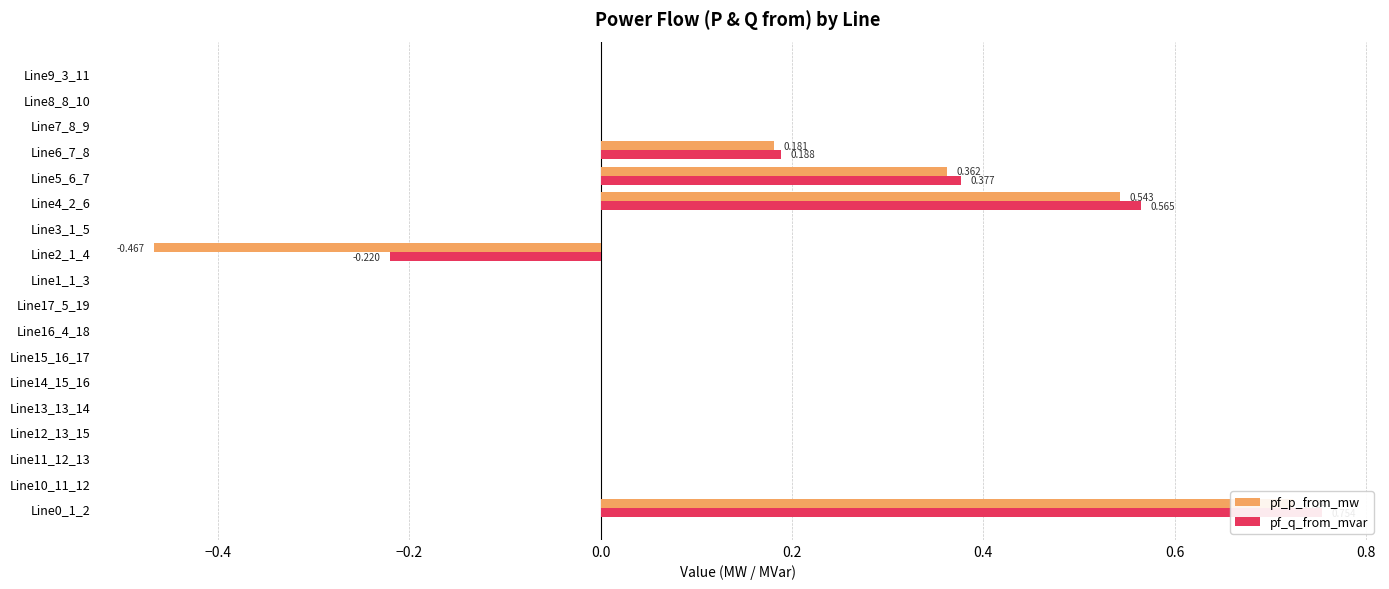

How many data points in pf_p_from_mw are less than 0?

1